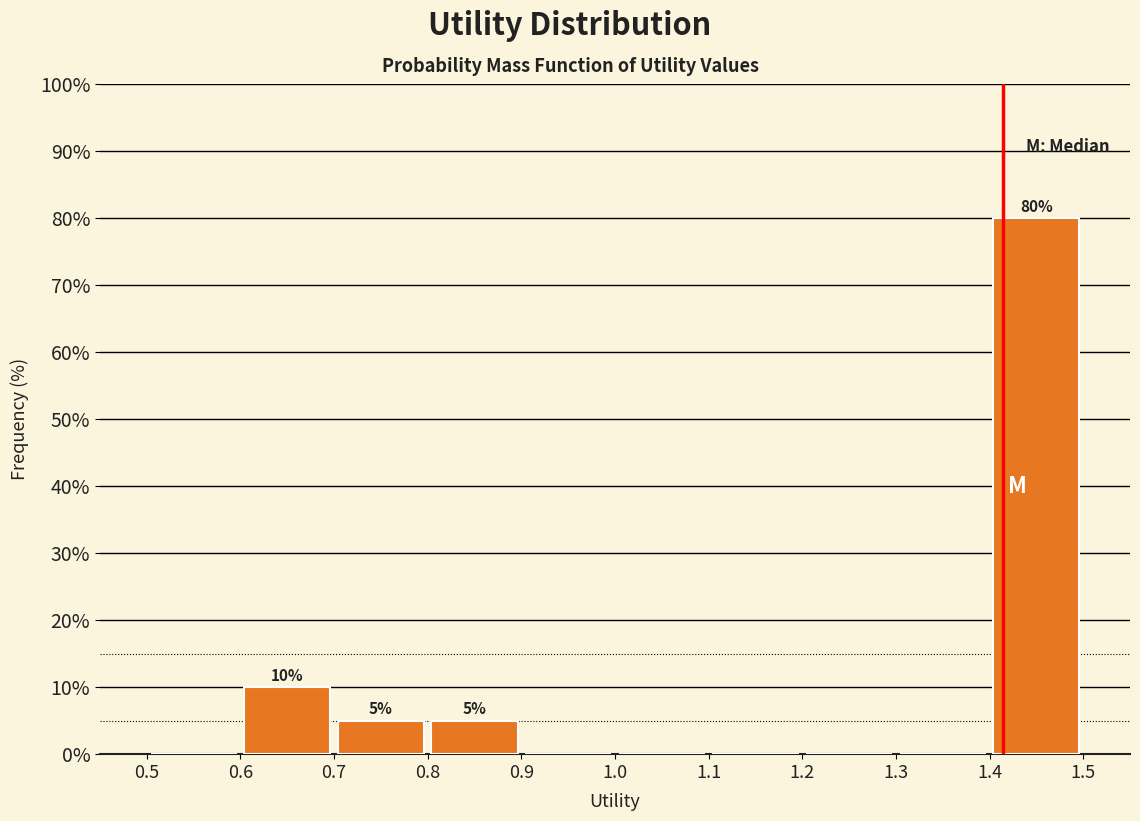

Over which range of the x-axis is the bar tallest?

1.4 to 1.5